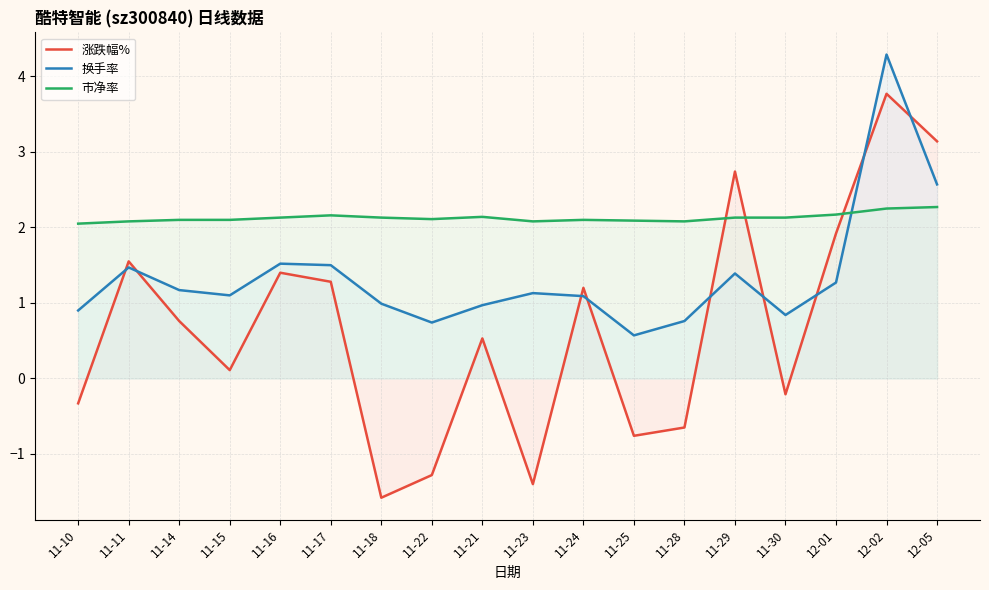

Where is 换手率 nearest to the value 2?

11-16